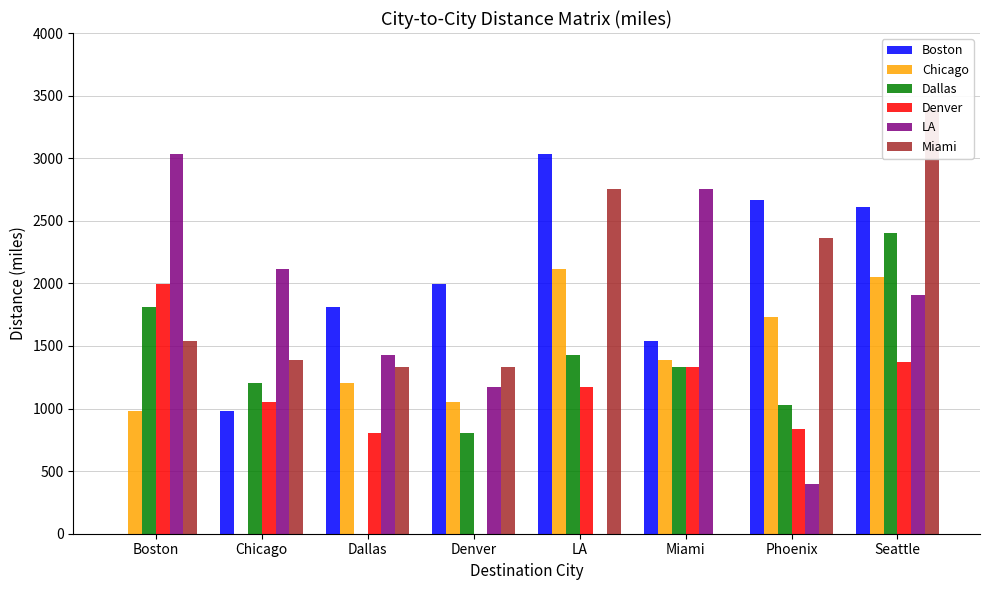

What is the highest value of the Chicago series?

2112